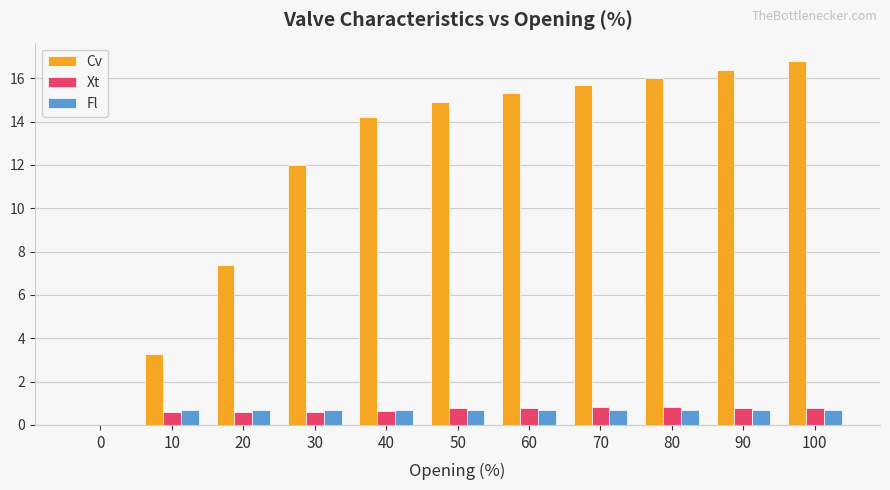

What is the total value across all series at 50?

16.3